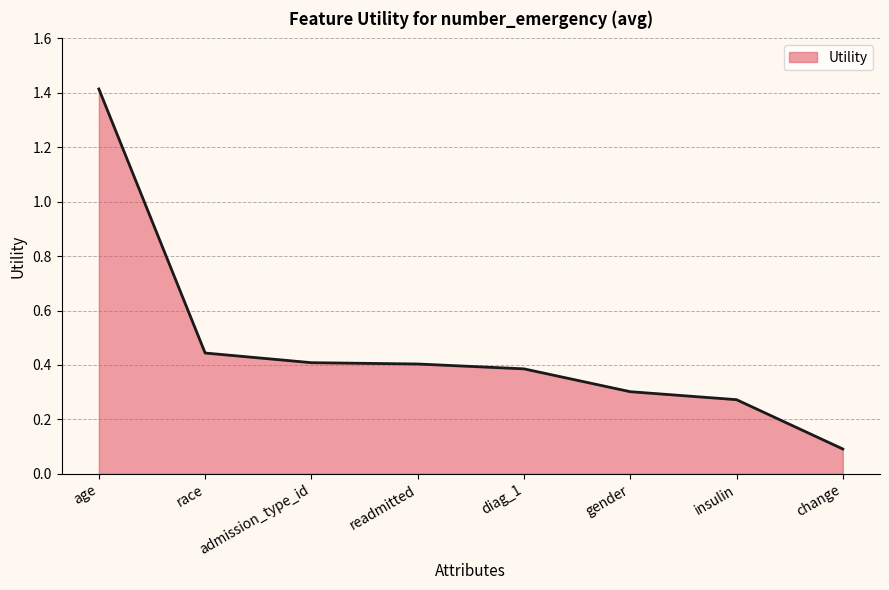

Which category has the lowest value across all series?

change